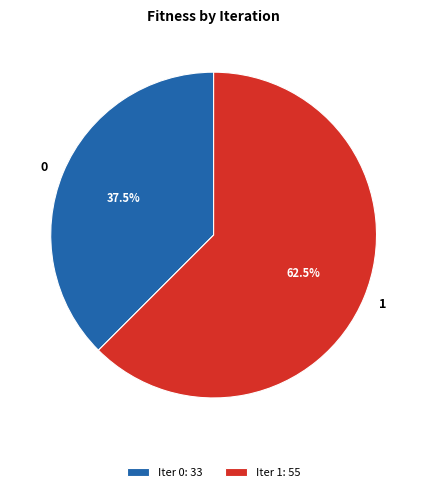

The 0 slice represents 29% of the pie. True or false?

False